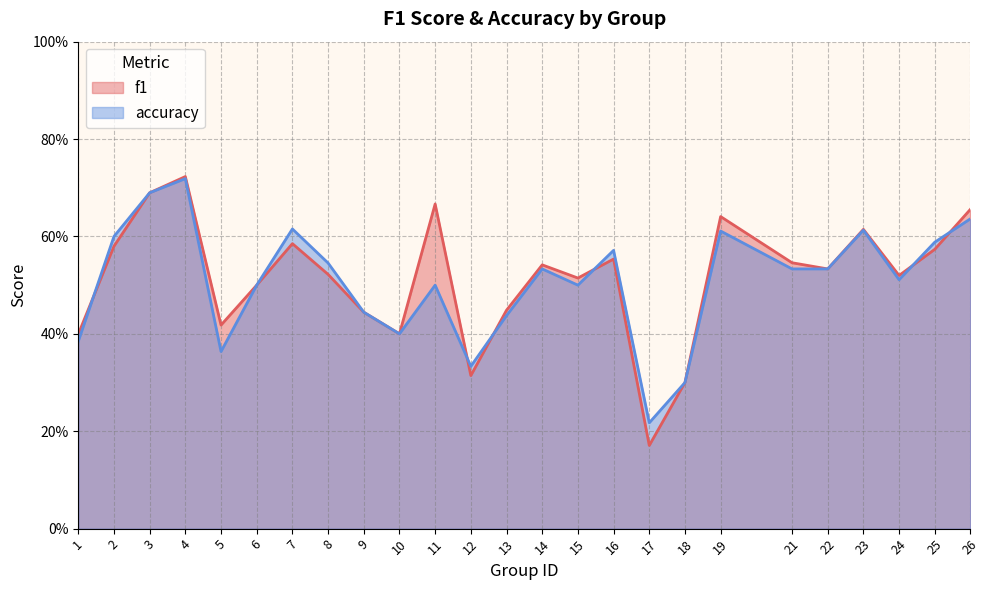

How many lines are shown in the chart?

2